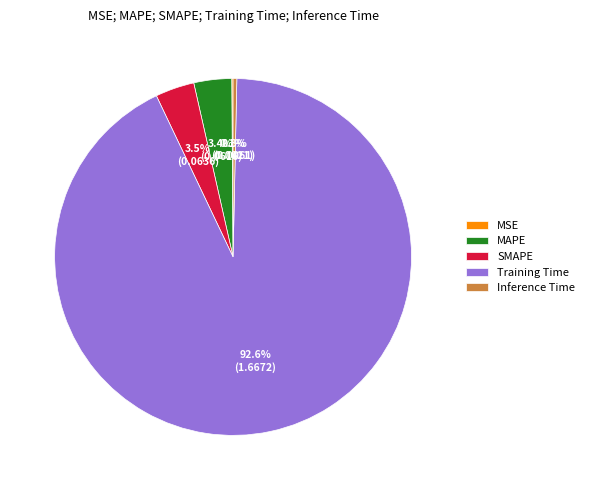

Which has a higher value, MAPE or Training Time?

Training Time